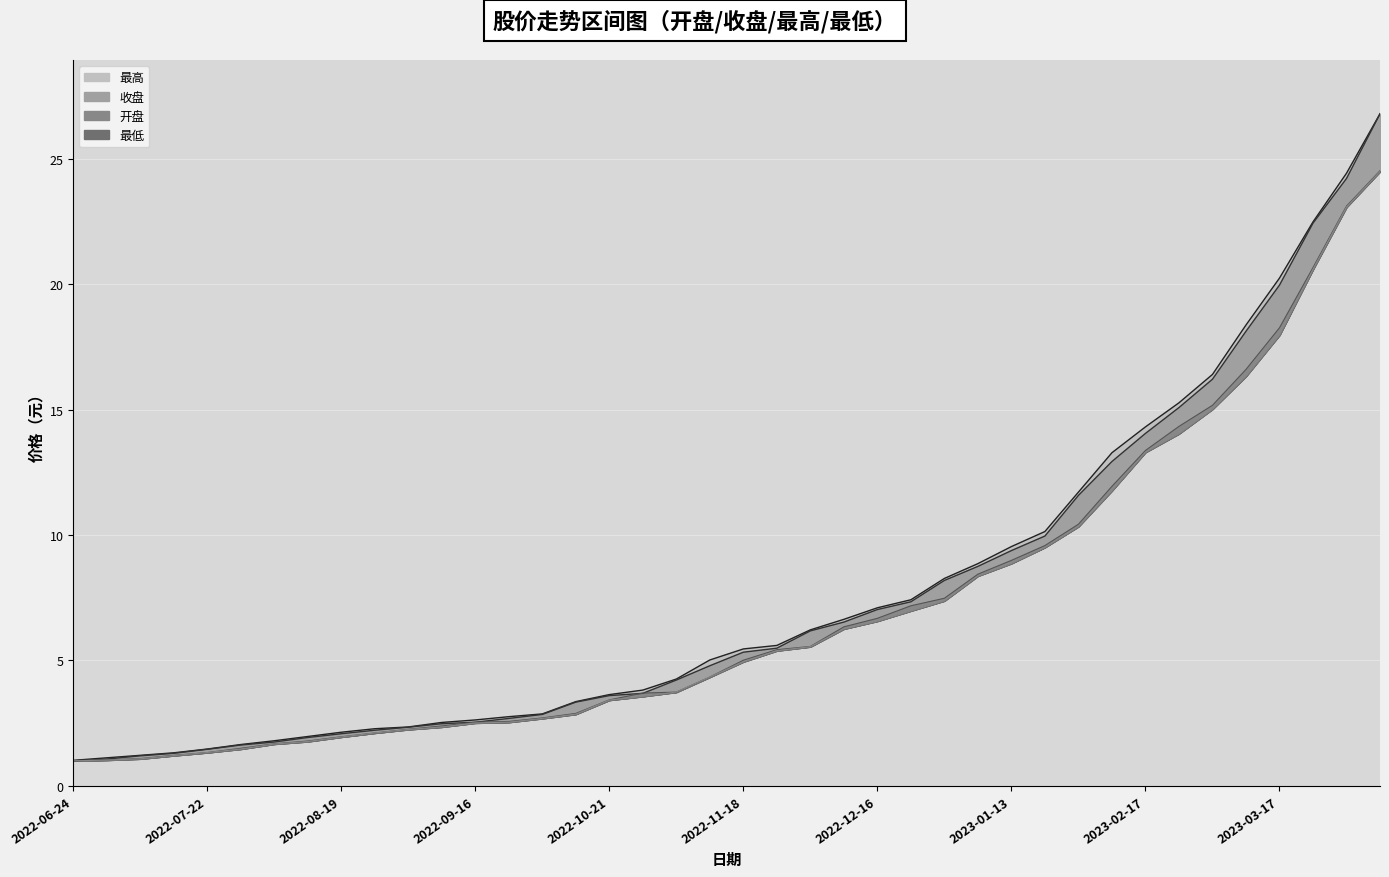

Is this an area chart (filled region under the line)?

No